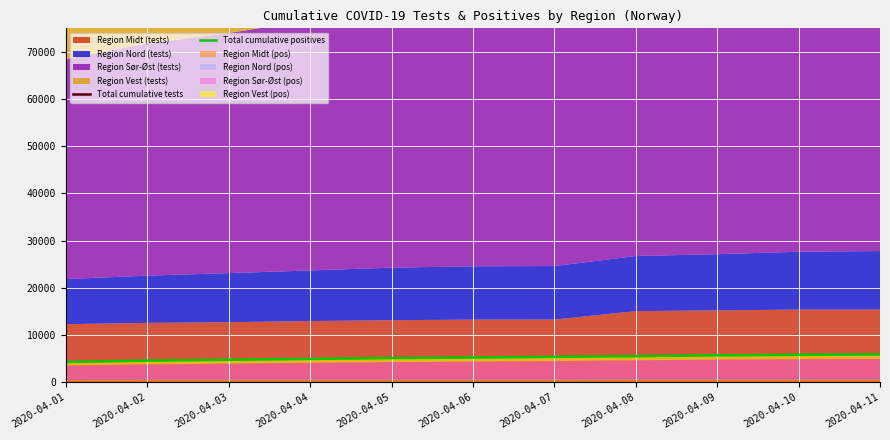

True or false: Total cumulative positives and Total cumulative tests intersect in this chart.

False